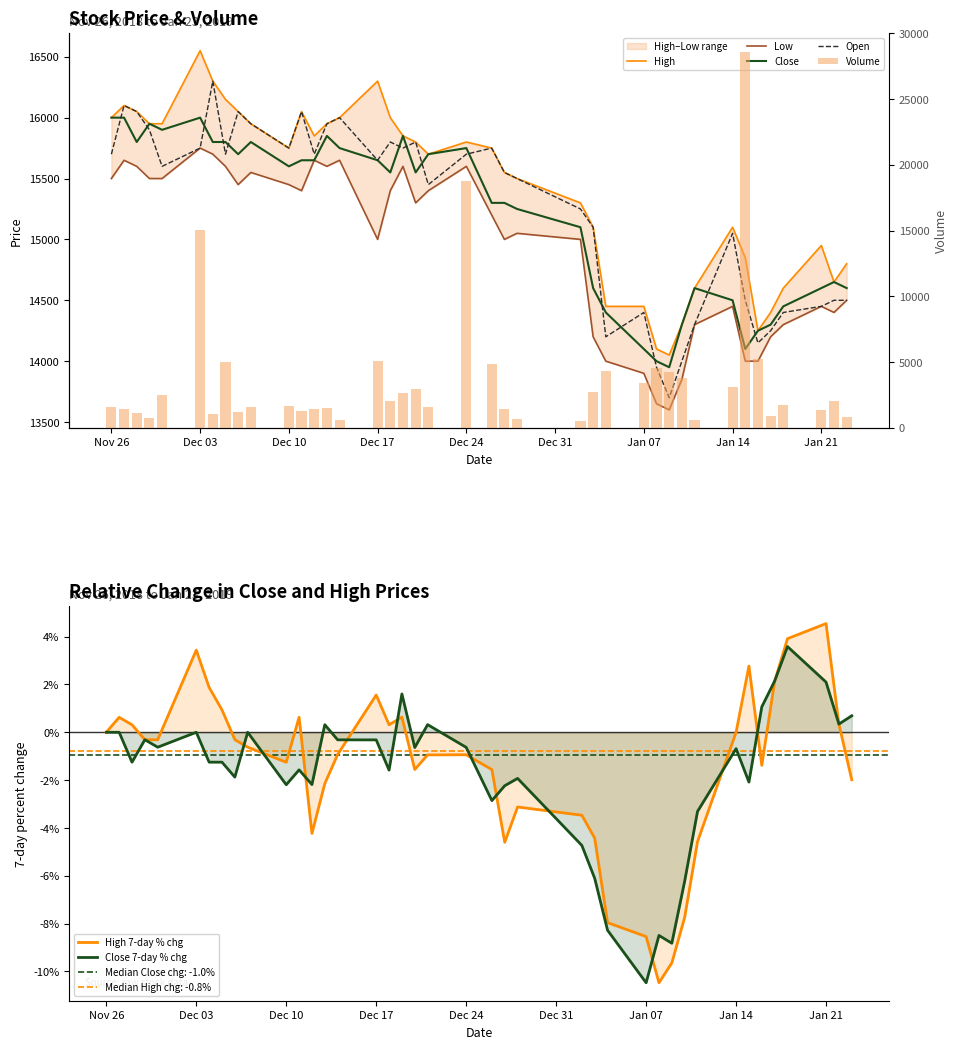

What is the maximum value for Close 7-day % chg?

3.6